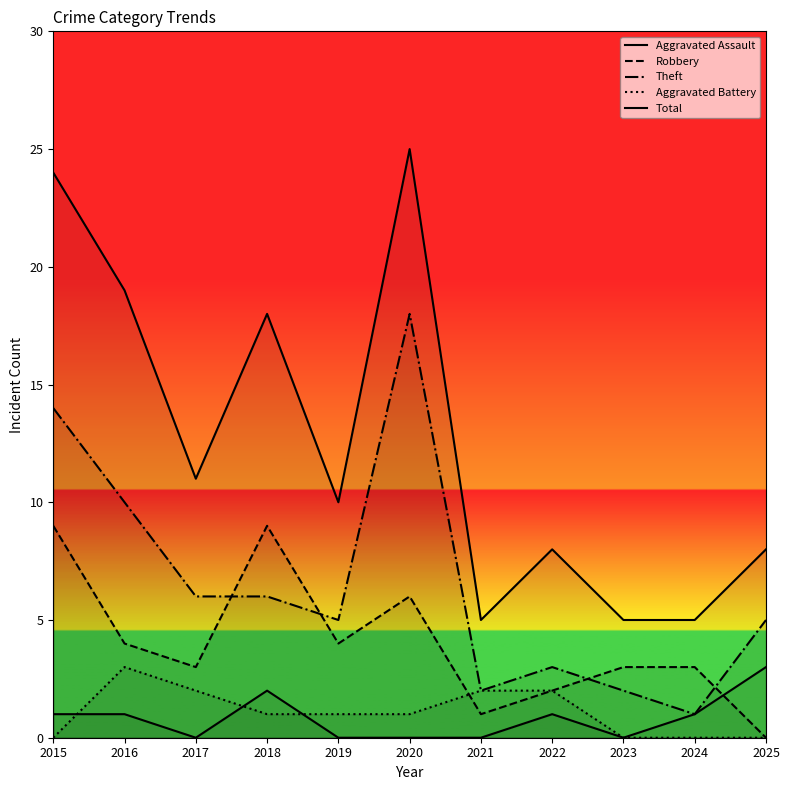

How many interior local valleys does the Robbery series have?

3